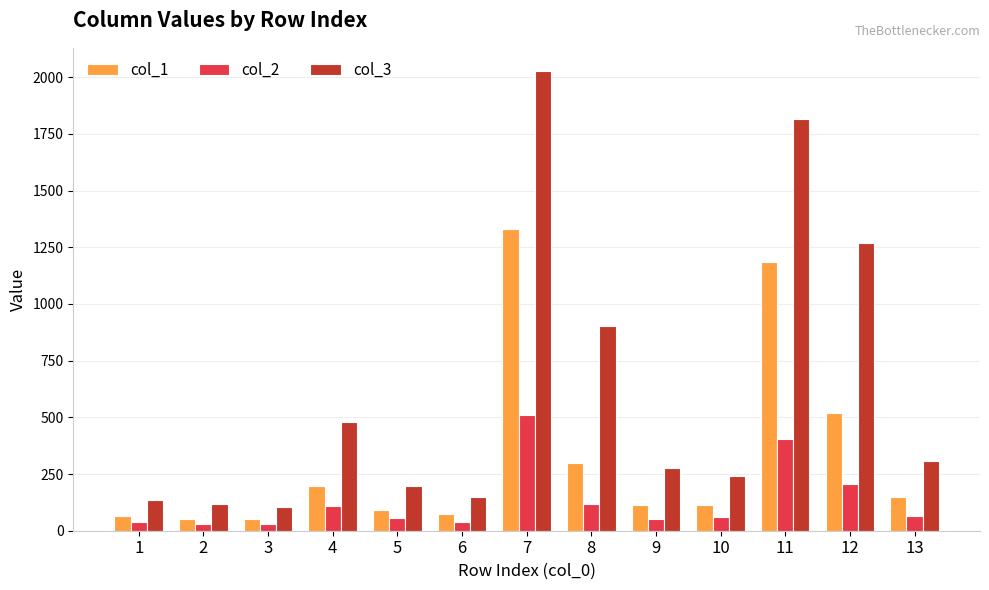

What is the average value of the col_1 series?

326.4